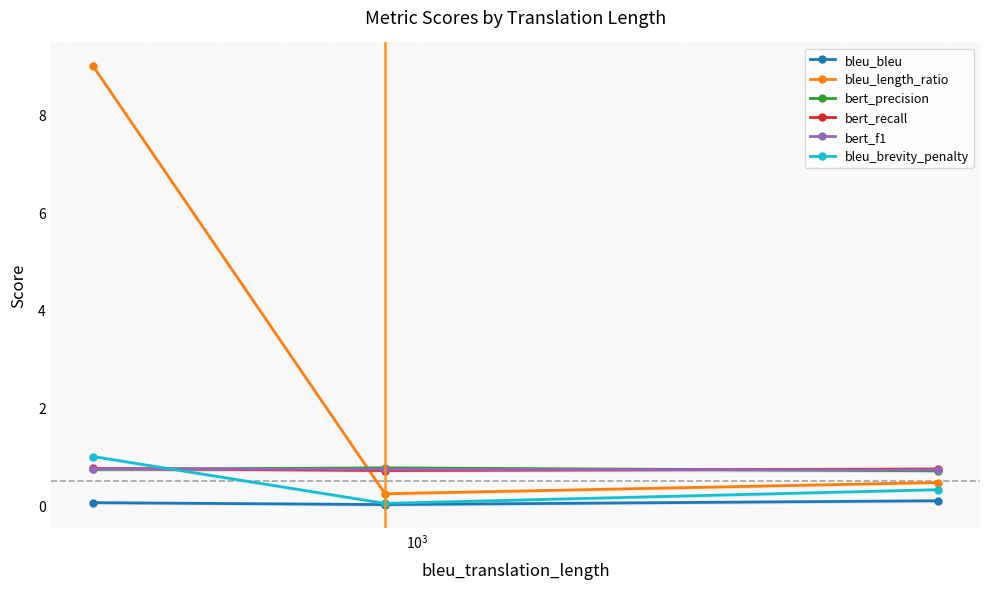

What is the value of the bert_precision point at the 1st from the left?

0.7